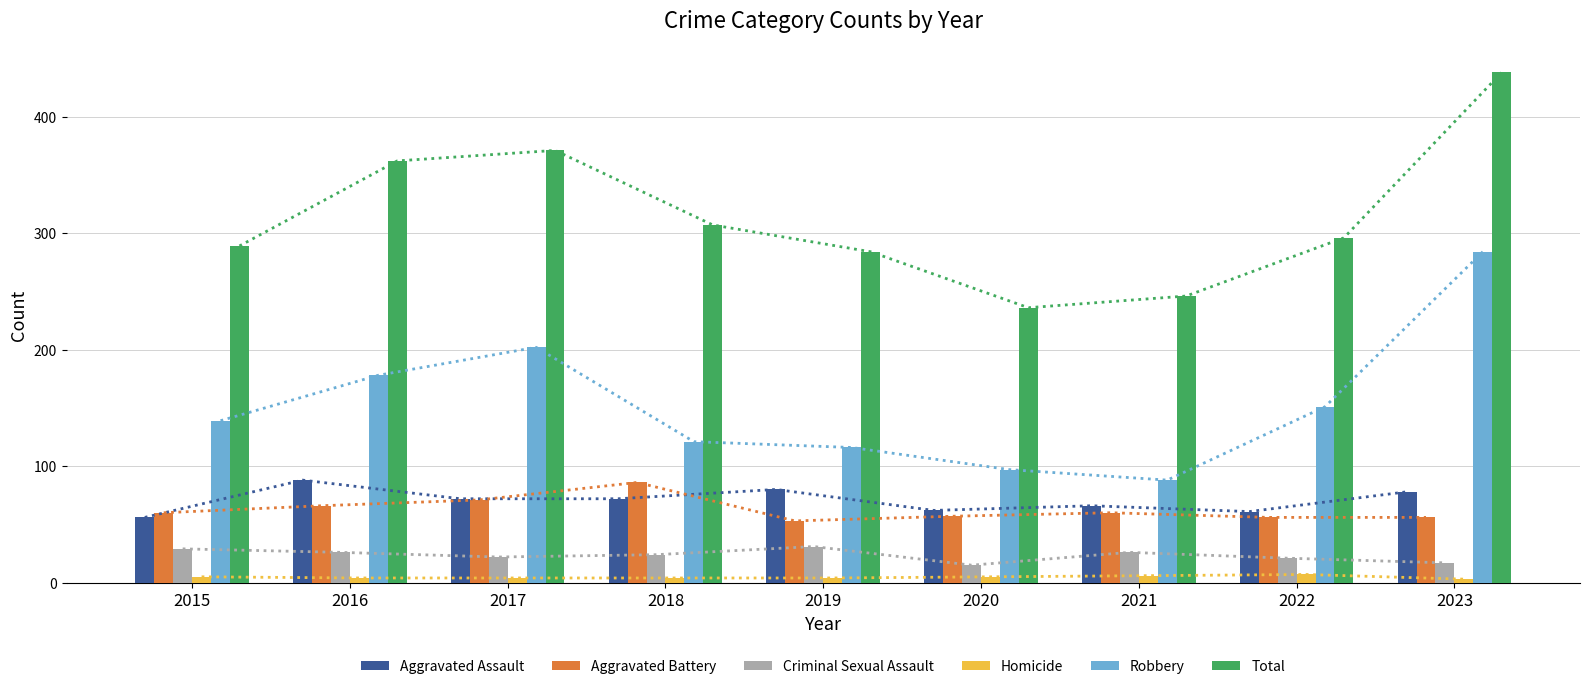

What is the minimum value for Aggravated Assault?

56